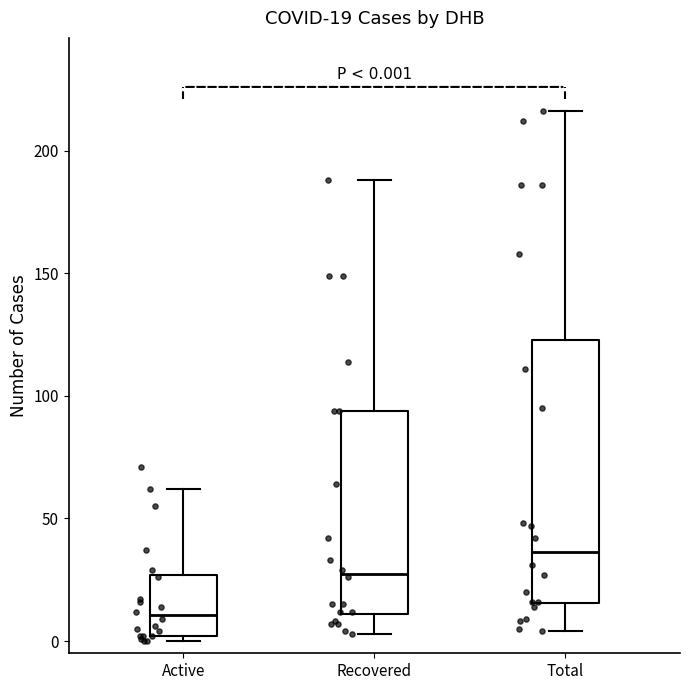

Which box is the tallest, from its lower edge to its upper edge?

Total